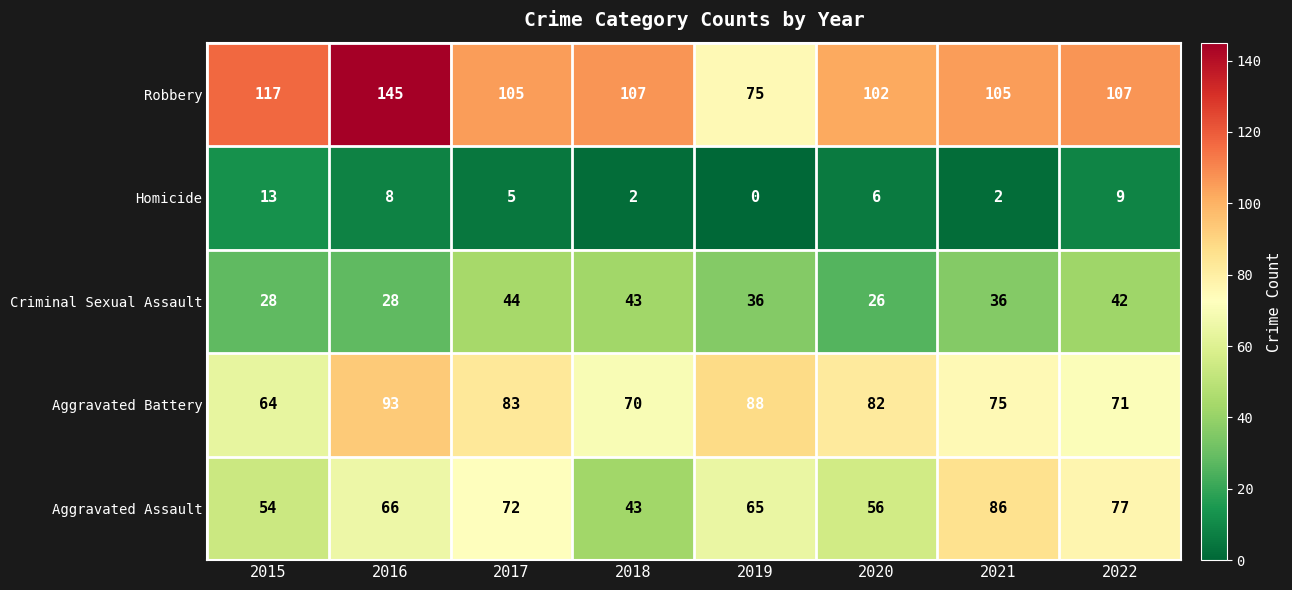

Read the Robbery value at 2019.

75